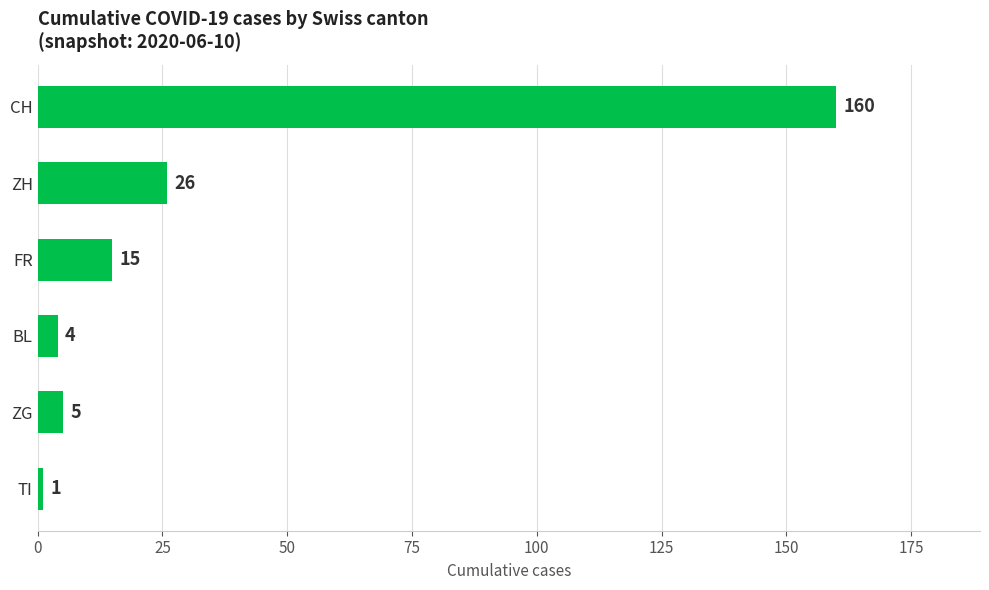

List the labels in order of value, largest first.

CH, ZH, FR, ZG, BL, TI